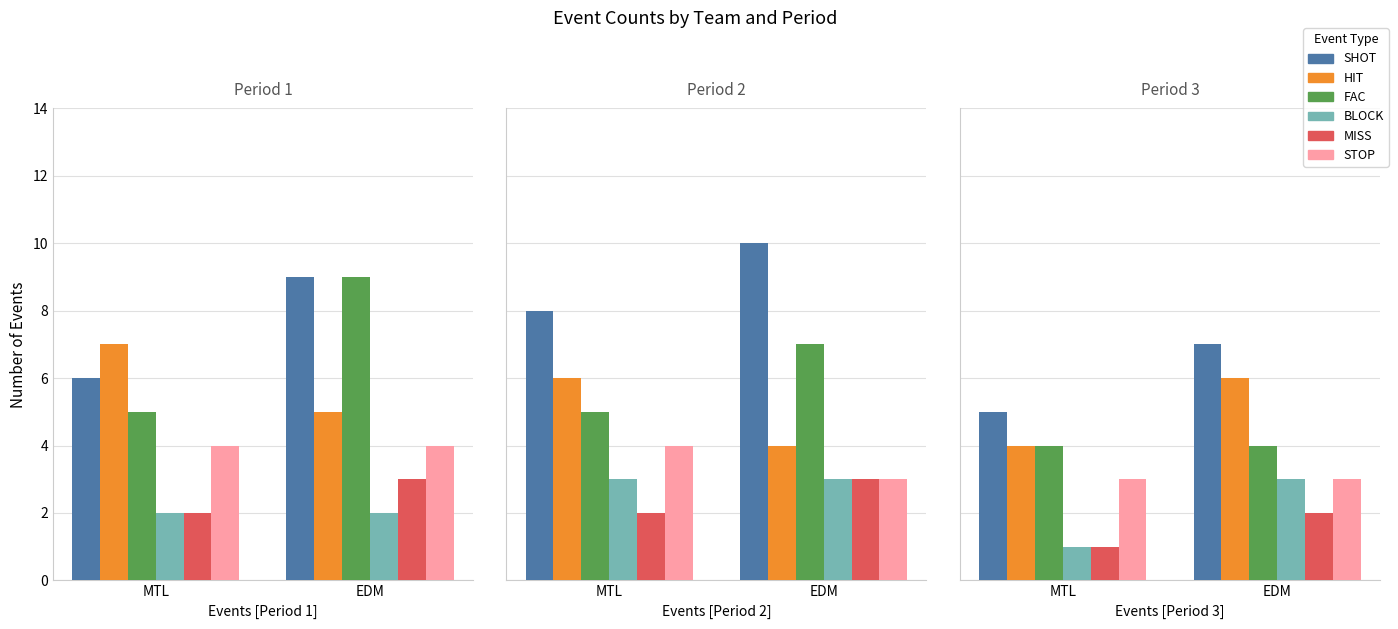

Which has a higher value, MTL or EDM?

EDM